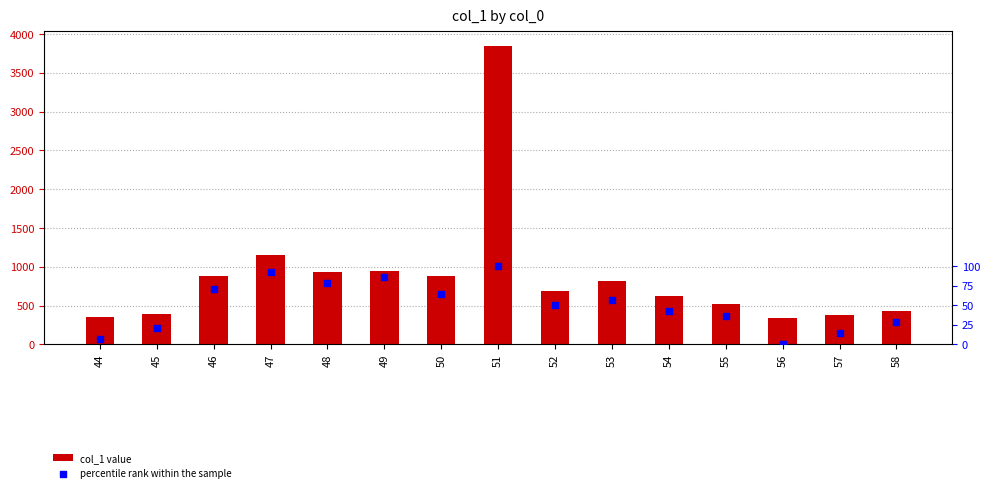

Is the value of percentile rank within the sample at 54 greater than the value of col_1 value at 53?

No